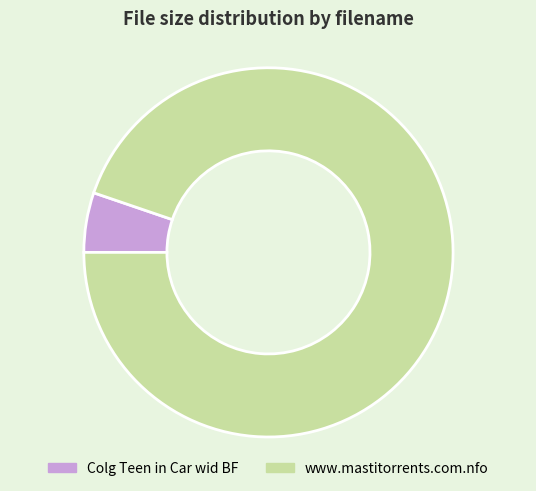

Which slice is the smallest?

Colg Teen in Car wid BF